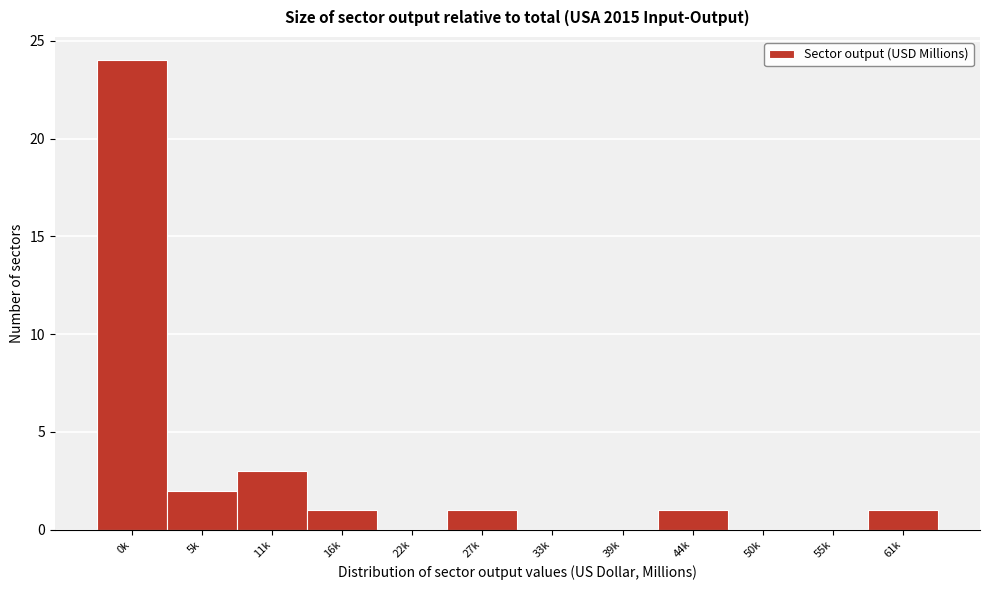

Reading right to left, list all the values displayed in this chart.

61k=1	55k=0	50k=0	44k=1	39k=0	33k=0	27k=1	22k=0	16k=1	11k=3	5k=2	0k=24